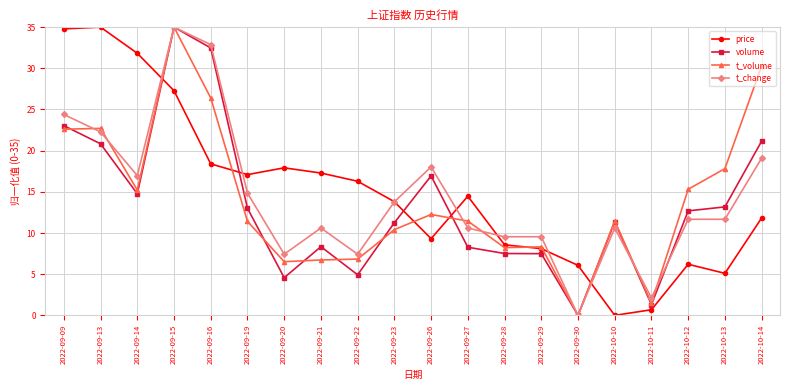

How many positive values does the t_change series have?

19